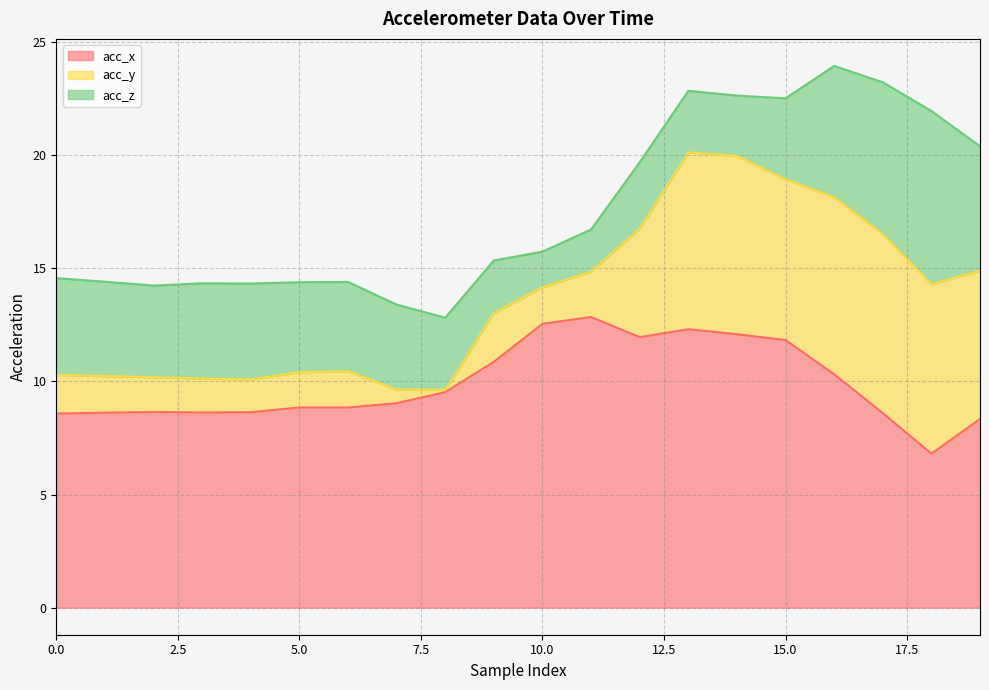

The value of acc_x at 0.0 is 8.6. True or false?

True